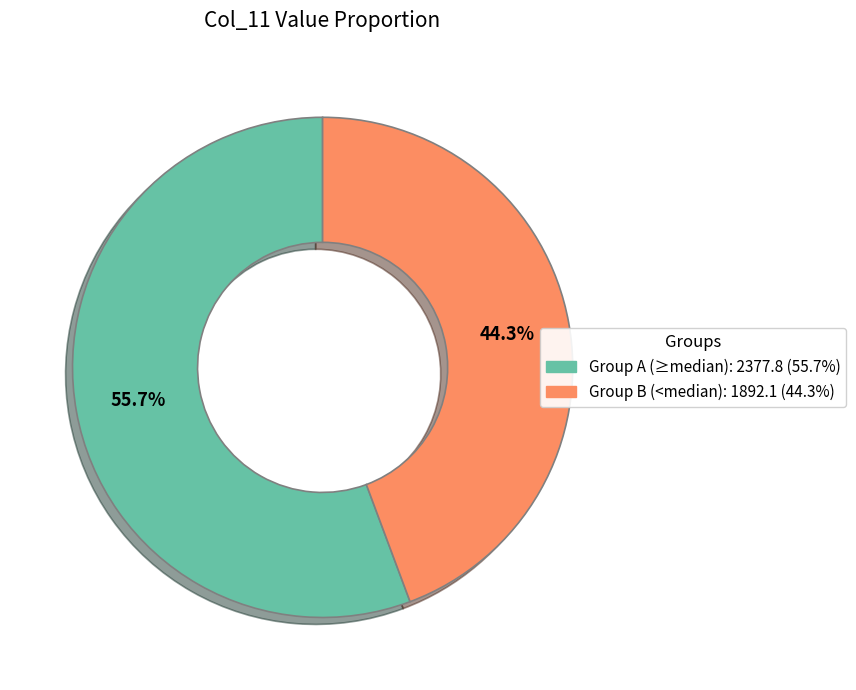

Between Group A (≥median): 2377.8 (55.7%) and Group B (<median): 1892.1 (44.3%), which is larger?

Group A (≥median): 2377.8 (55.7%)